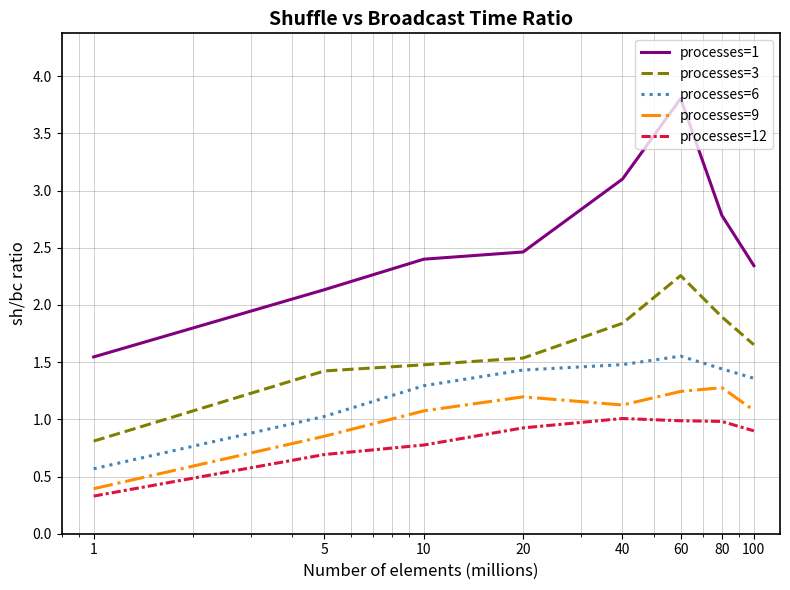

Which series has the largest total across all categories?

processes=1